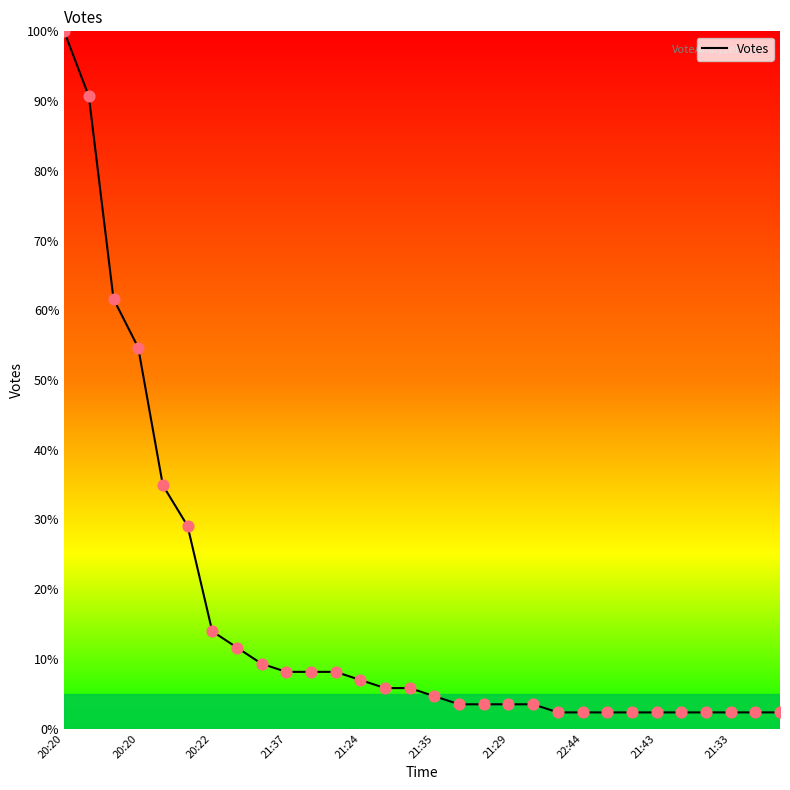

What is the greatest value displayed?

100.0